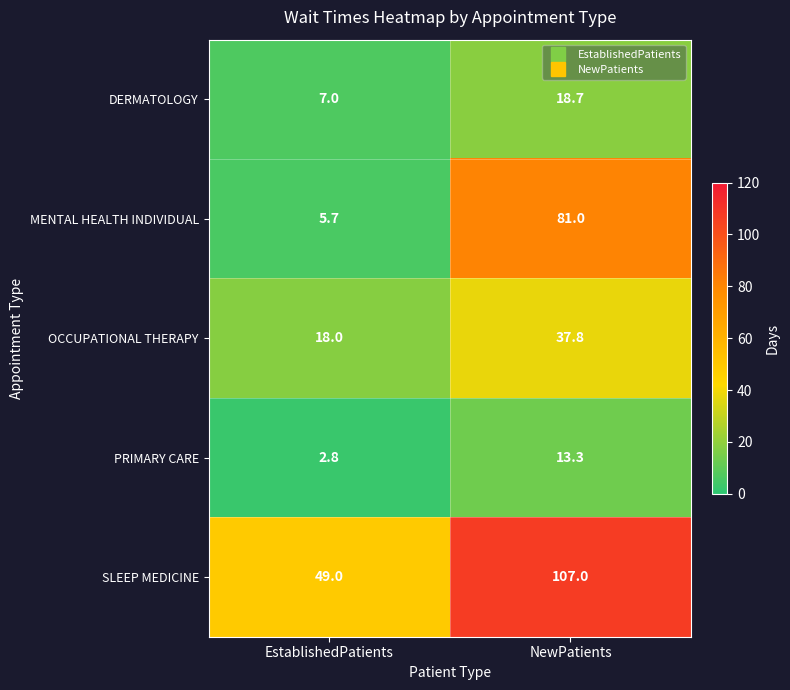

What is the difference between the maximum and minimum values in the PRIMARY CARE series?

10.5